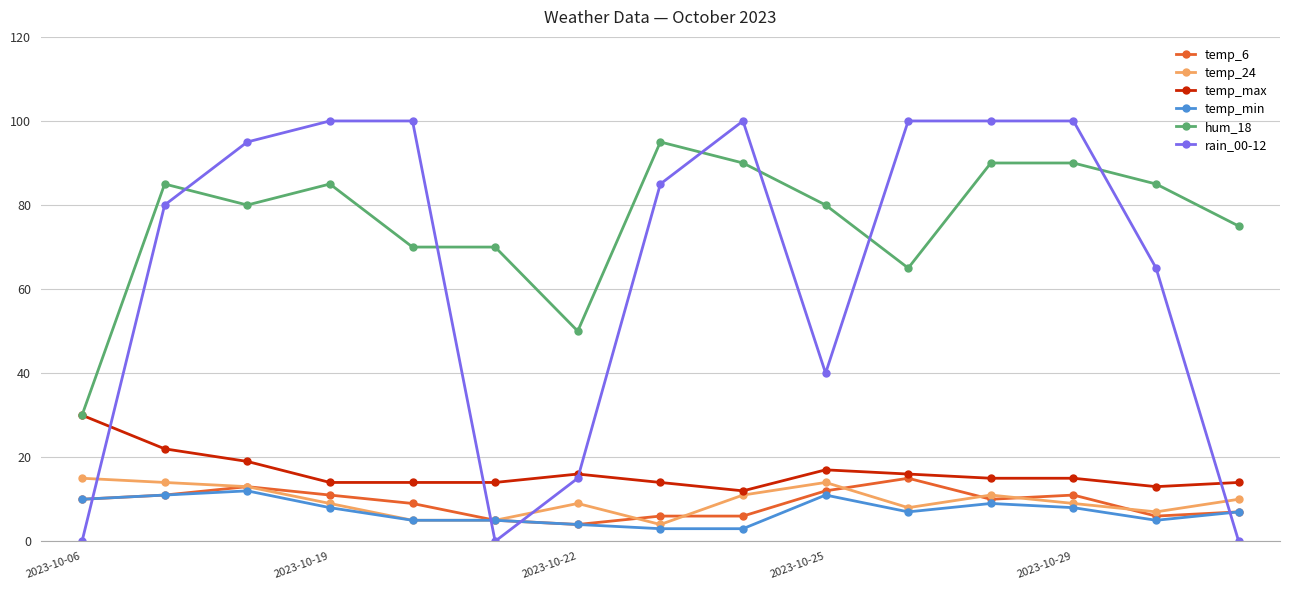

True or false: temp_6 and temp_max cross at least once.

False